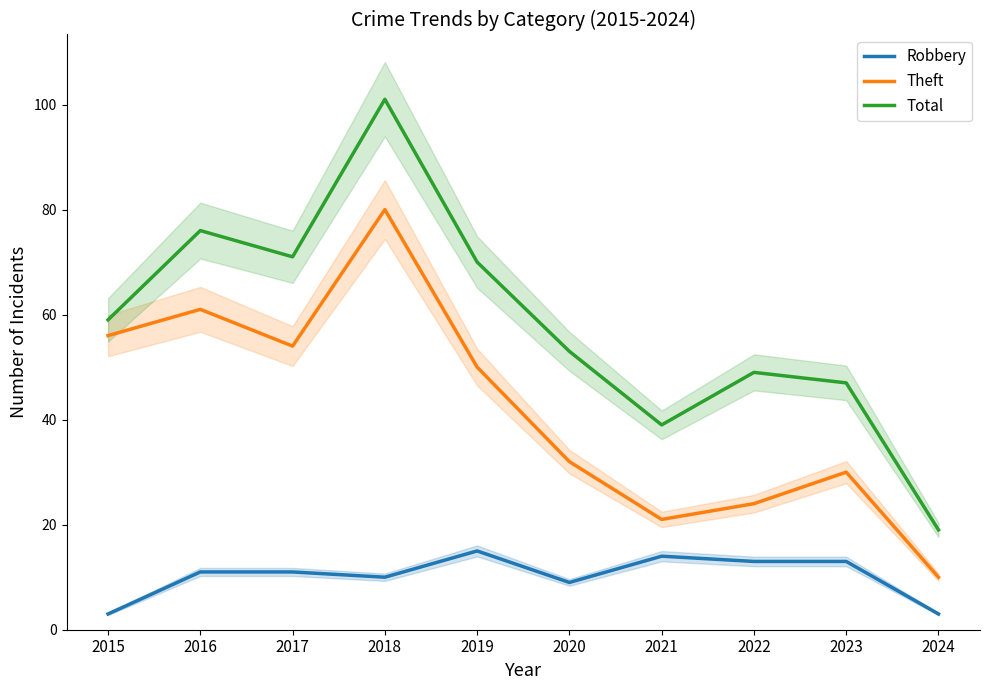

What is the approximate value of Total at 2024?

19